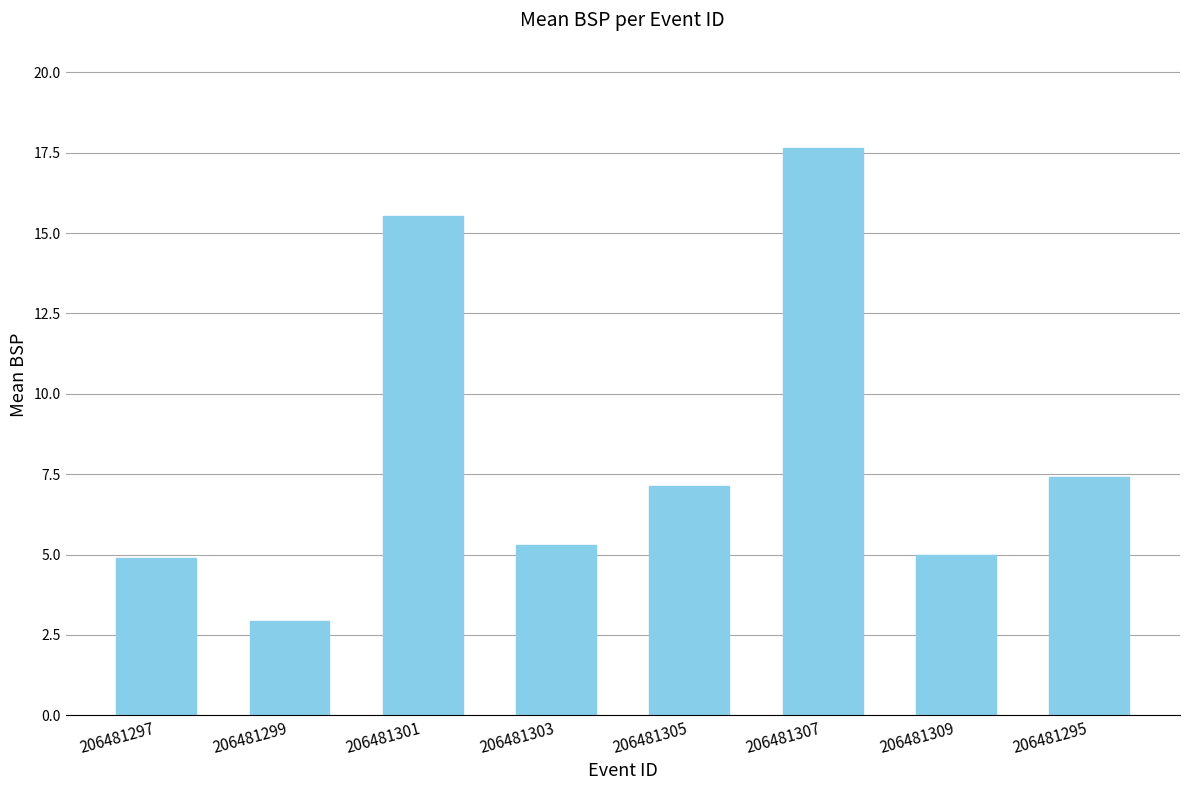

At which label is the value closest to 10?

206481295